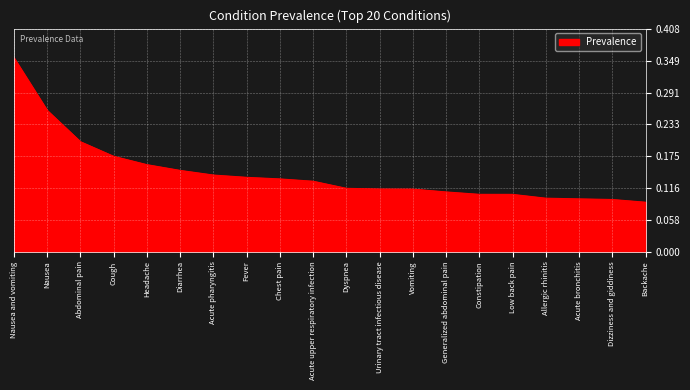

At which category does the chart reach its peak across all series?

Nausea and vomiting